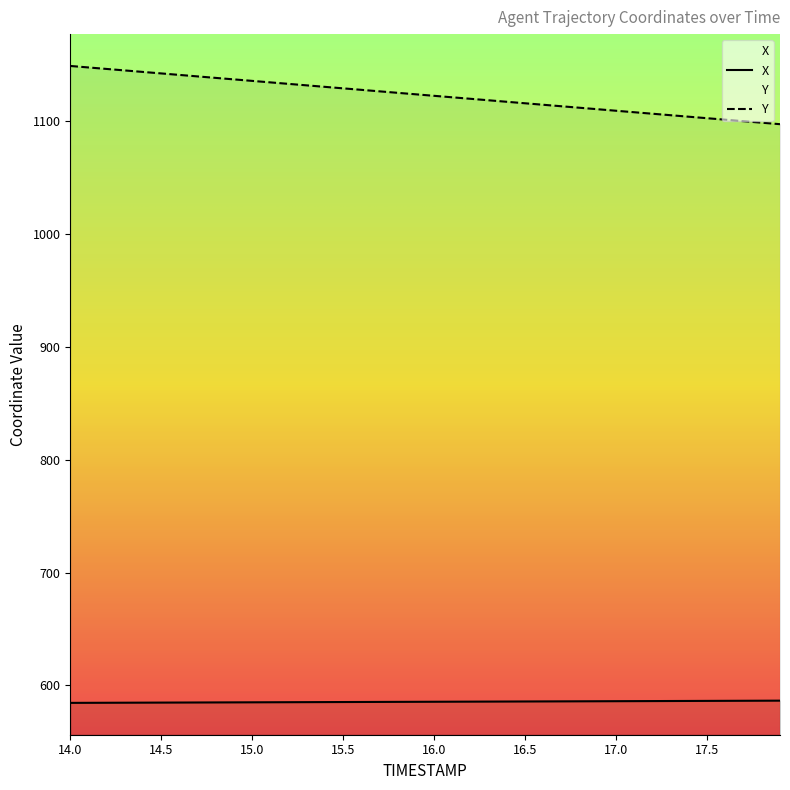

Does the chart have visible grid lines?

No